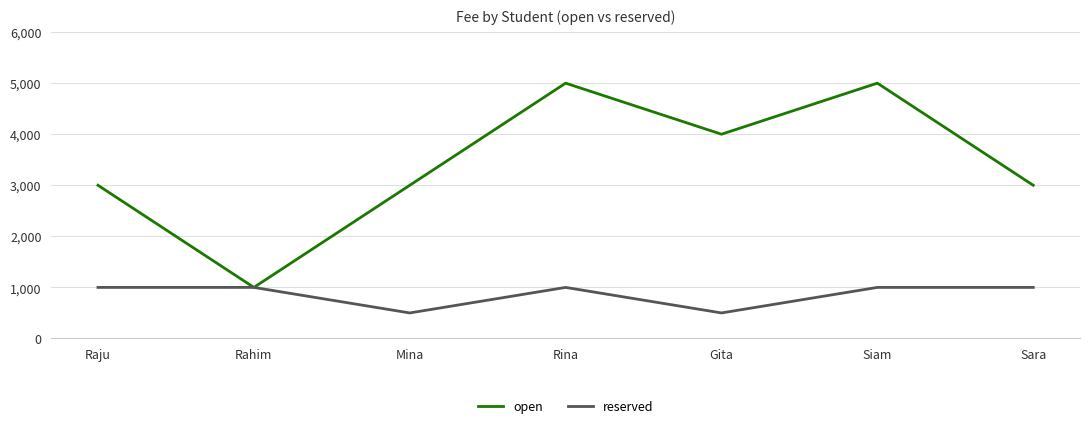

The value of open at Gita is 4000. True or false?

True